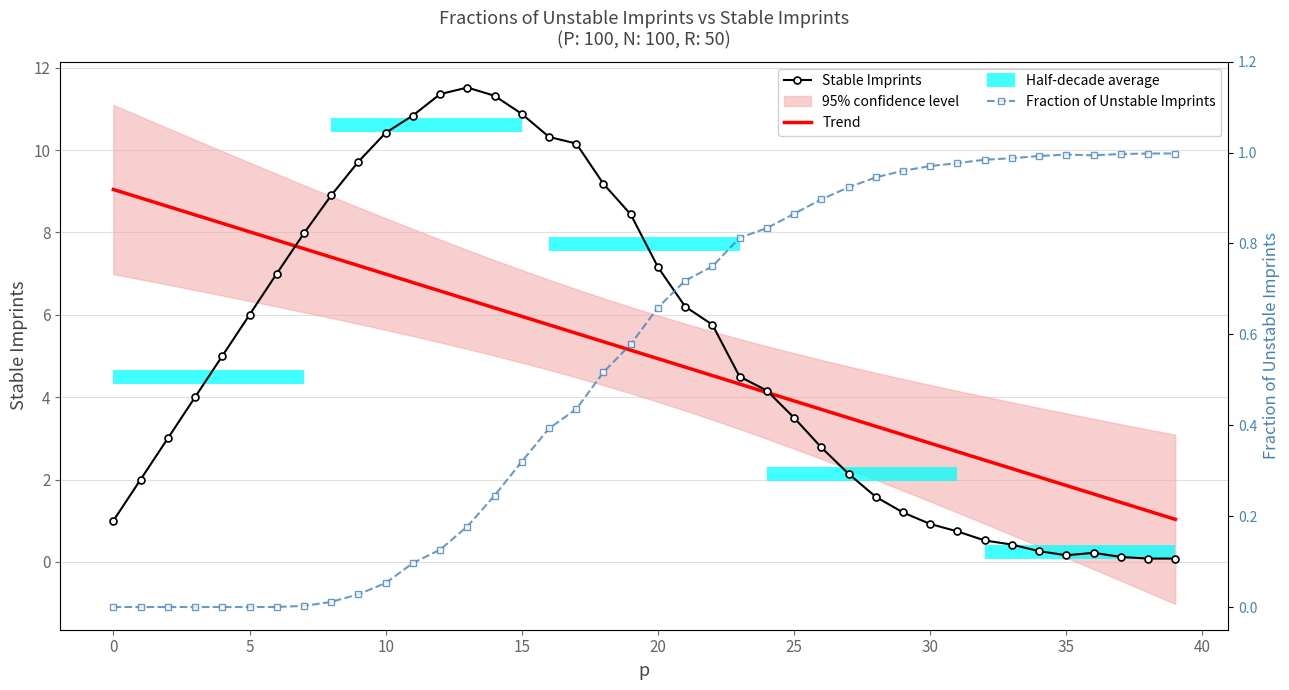

What is the value of the Trend point at the 18th from the left?

5.6